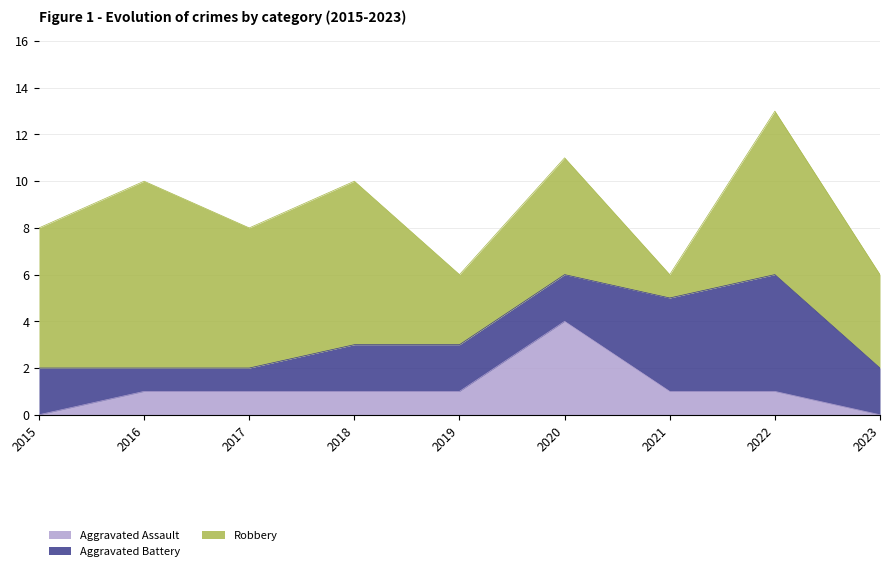

Where do Aggravated Assault and Aggravated Battery first cross each other?

2019 and 2020